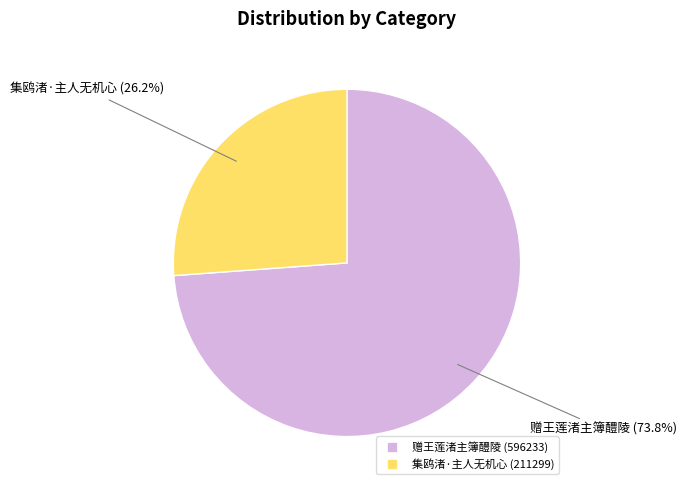

Is 集鸥渚·主人无机心 the majority of the pie?

No